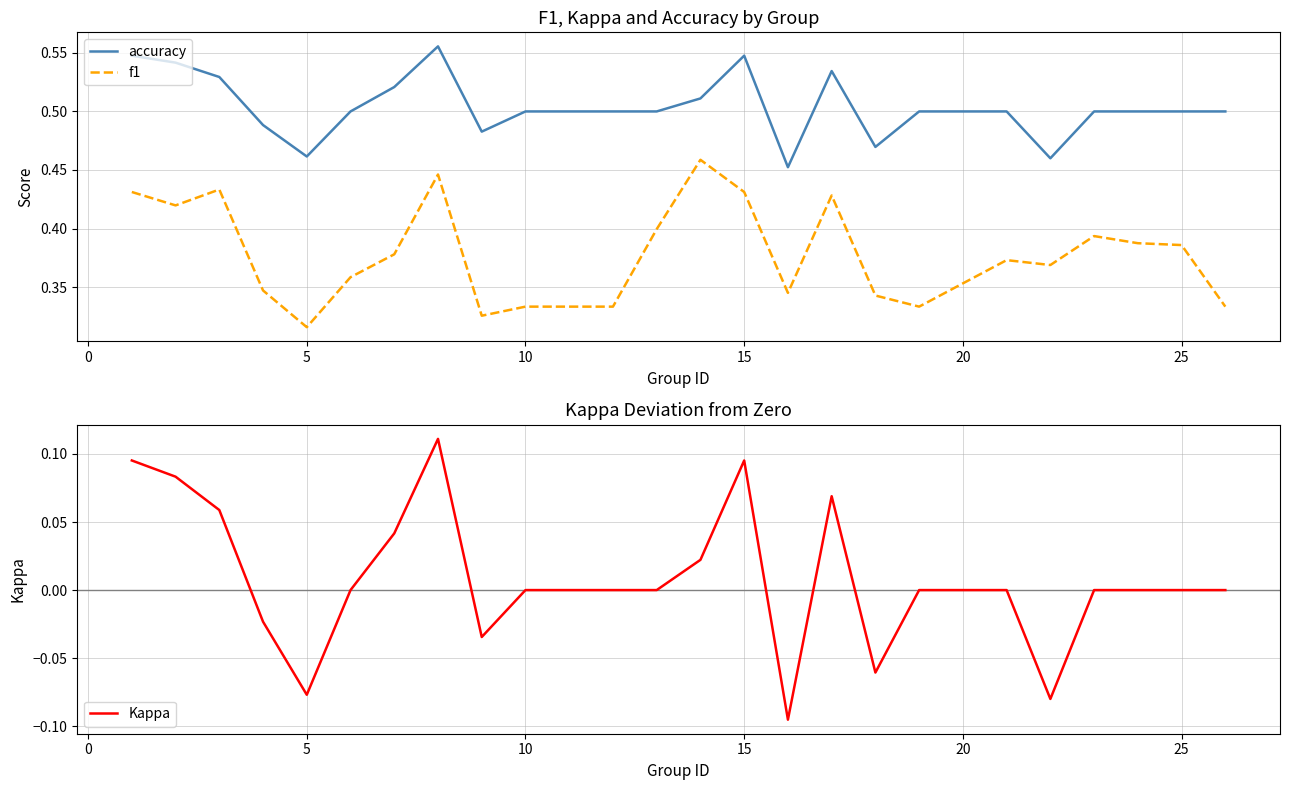

At which label is f1 closest to 0?

5